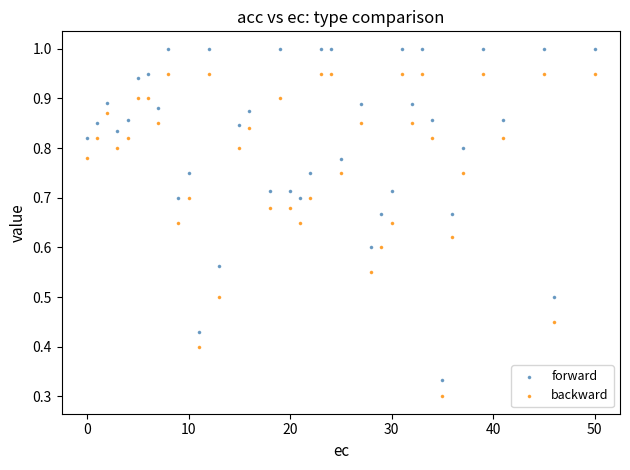

Which series has the widest spread of Y values?

forward